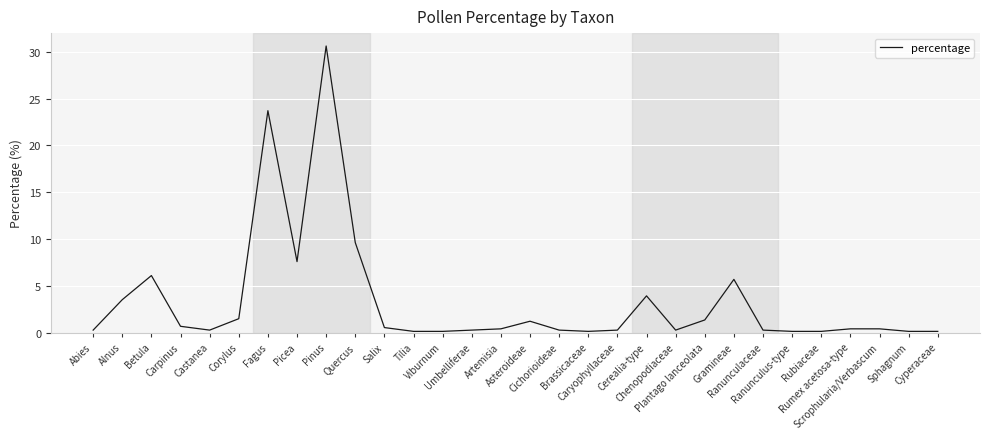

At which category does the data reach its first local peak?

Betula